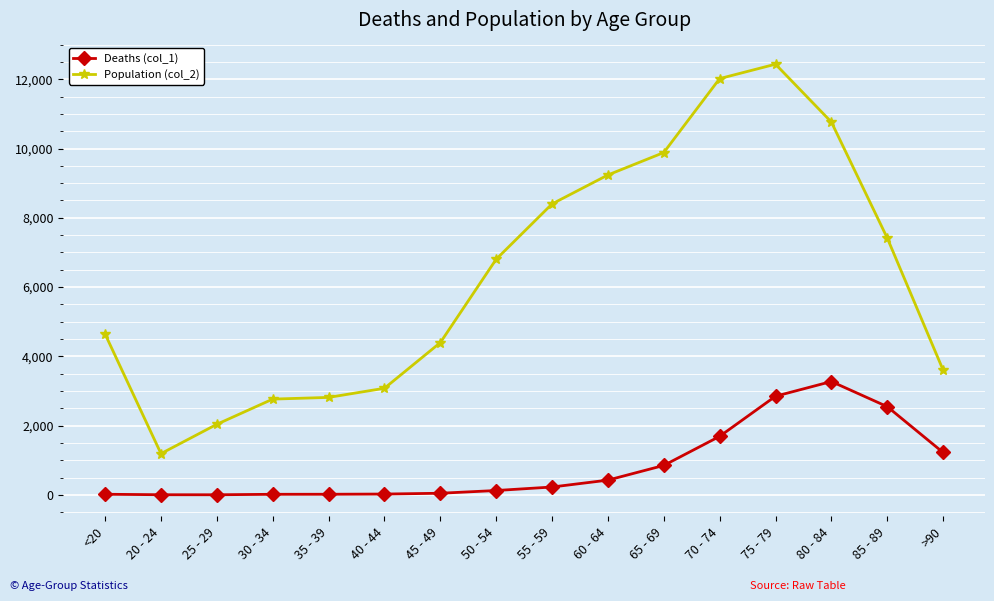

Which category has the highest value in the Population (col_2) series?

75 - 79